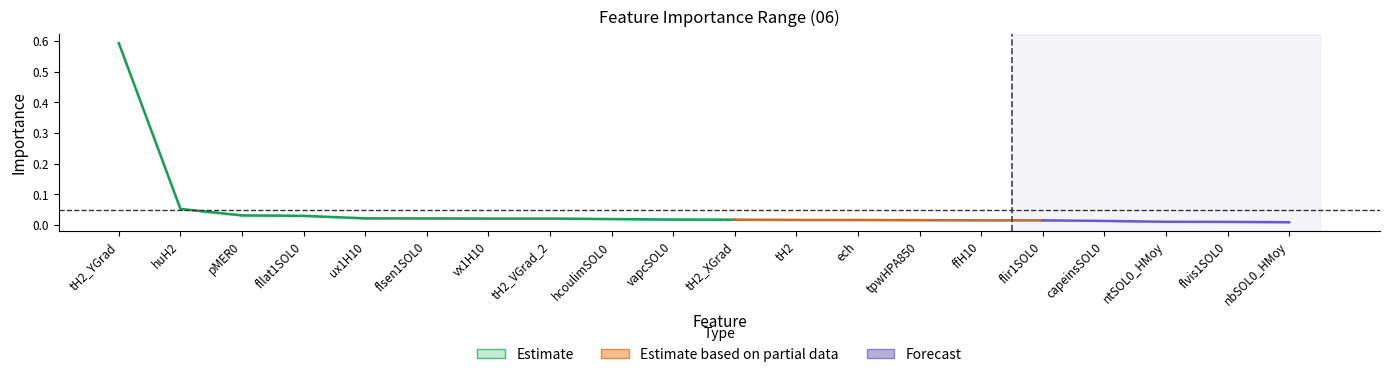

At which label does 06_max reach its minimum?

nbSOL0_HMoy